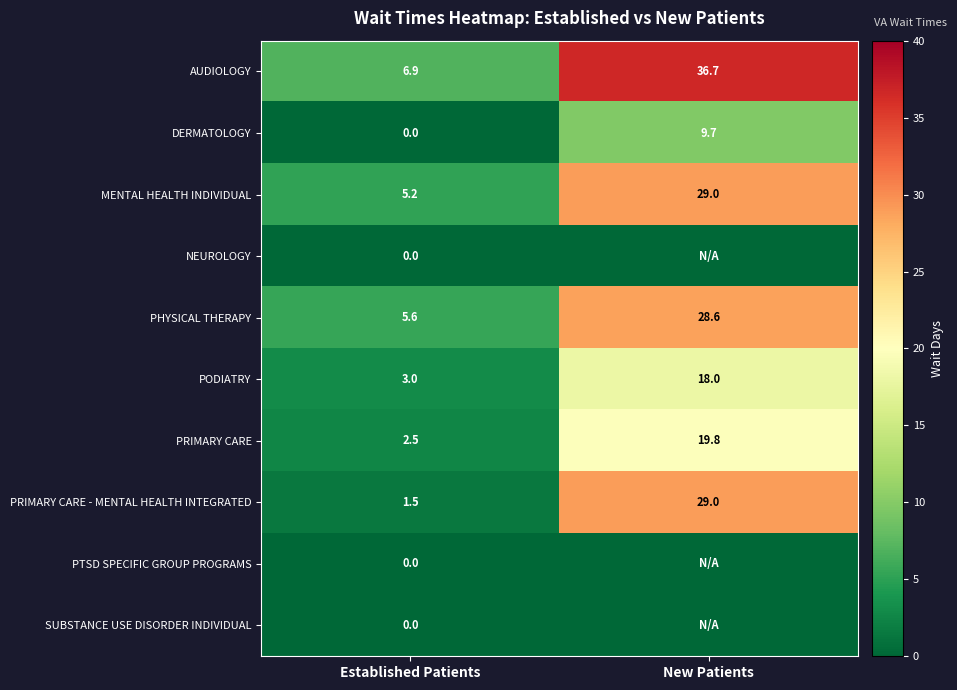

Is the value of PRIMARY CARE - MENTAL HEALTH INTEGRATED at New Patients greater than the value of PODIATRY at Established Patients?

Yes